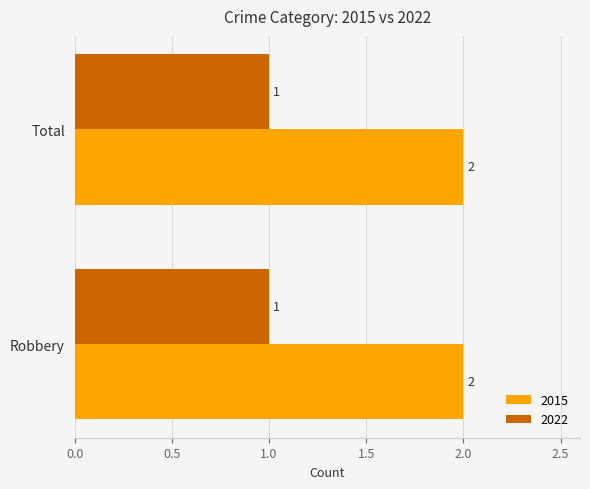

The value of 2015 at Total is 2. True or false?

True